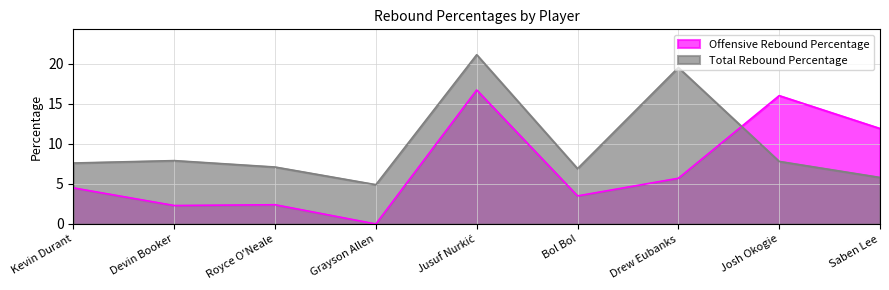

Where does the Offensive Rebound Percentage series first go above 4?

Kevin Durant